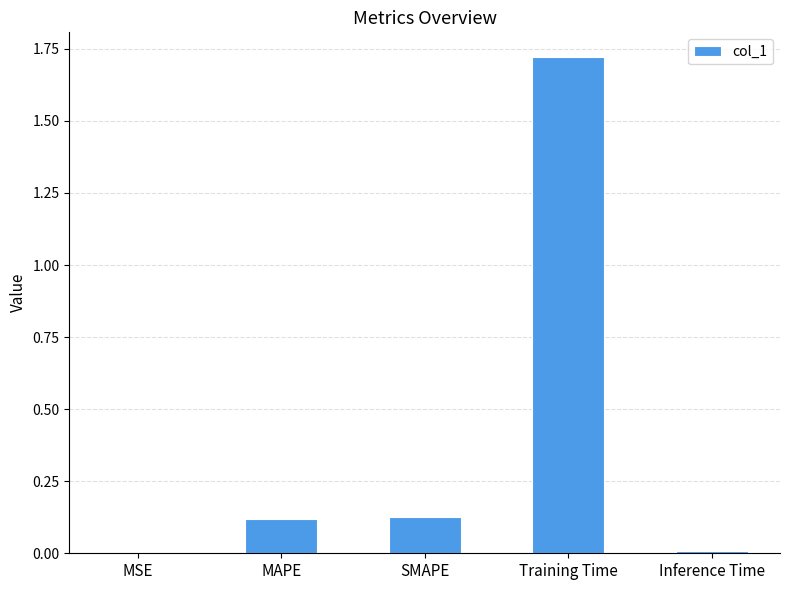

True or false: the data shows 0.0 at Inference Time.

True